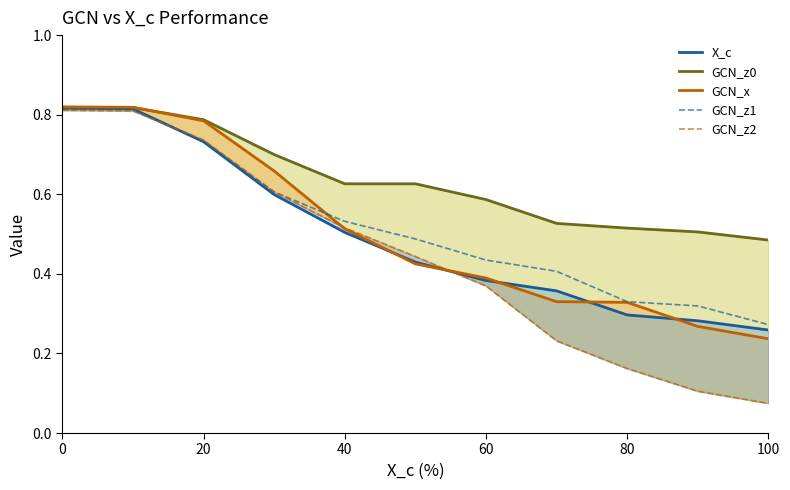

What is the difference between the second highest and minimum values in the GCN_z2 series?

0.7